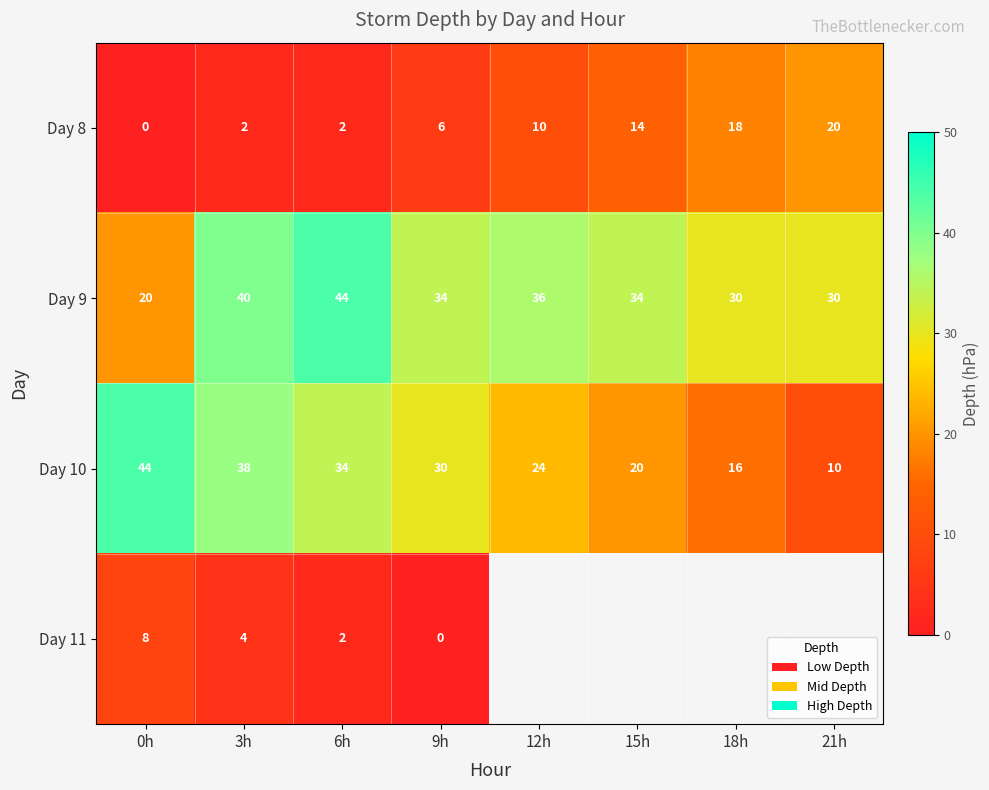

How many values in the Day 8 series are below 10?

4